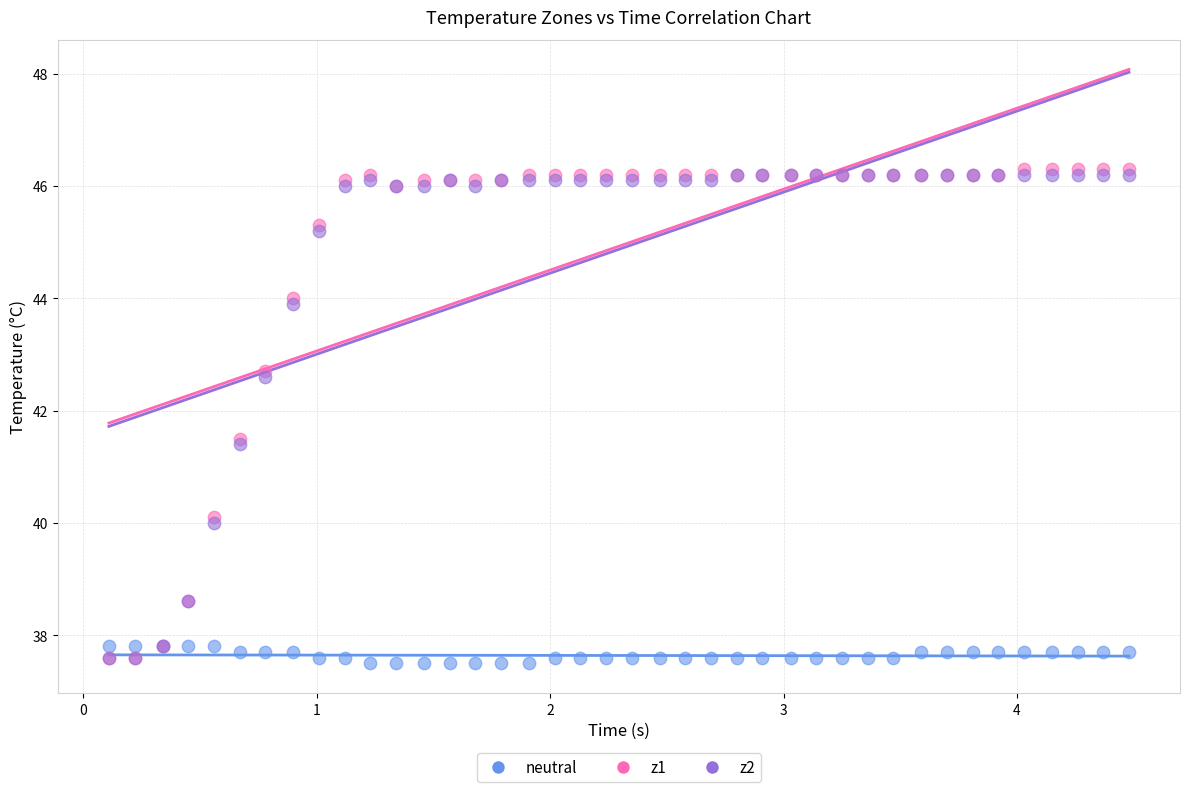

Which series contains the highest Y value?

z1